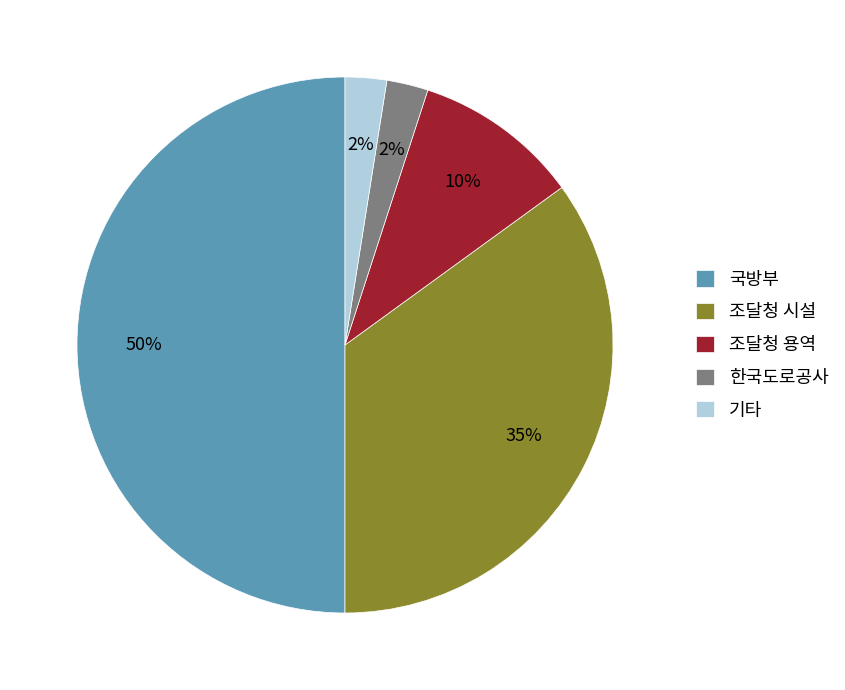

Combined, do 조달청 용역 and 조달청 시설 account for over 50%?

No